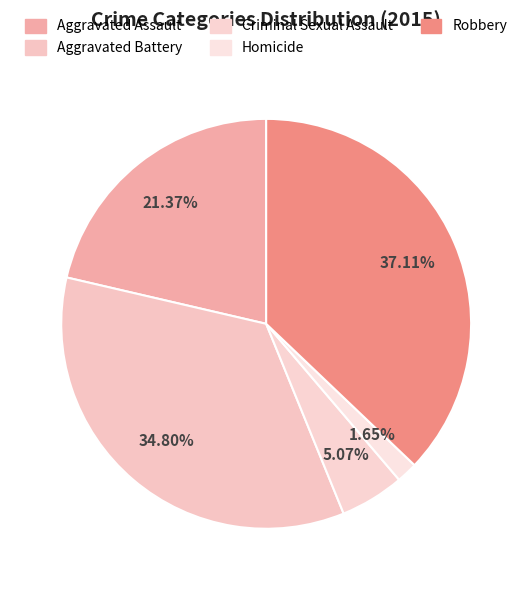

Combined, what portion of the pie is Aggravated Assault and Robbery?

58.5%